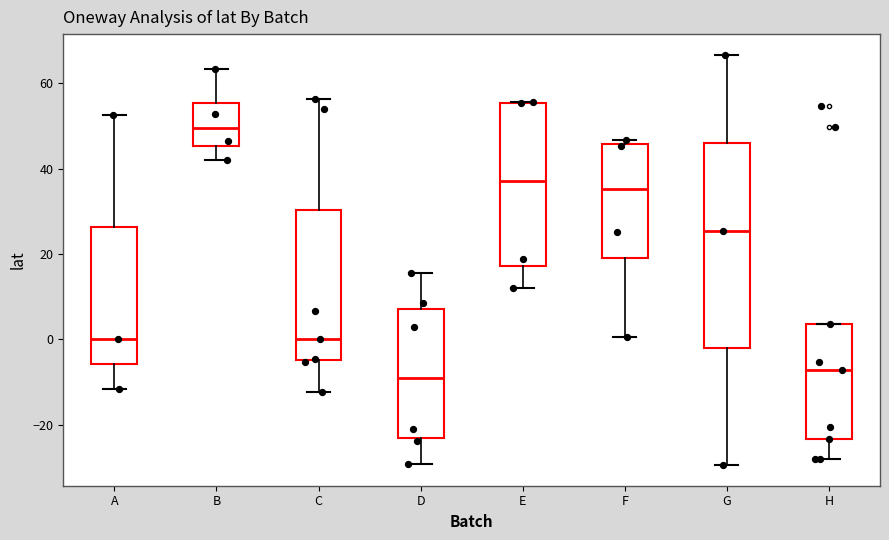

Where is the lower edge of the box for A on the y-axis? The values are not printed on the chart, so give them approximately, as read against the axis.

-6